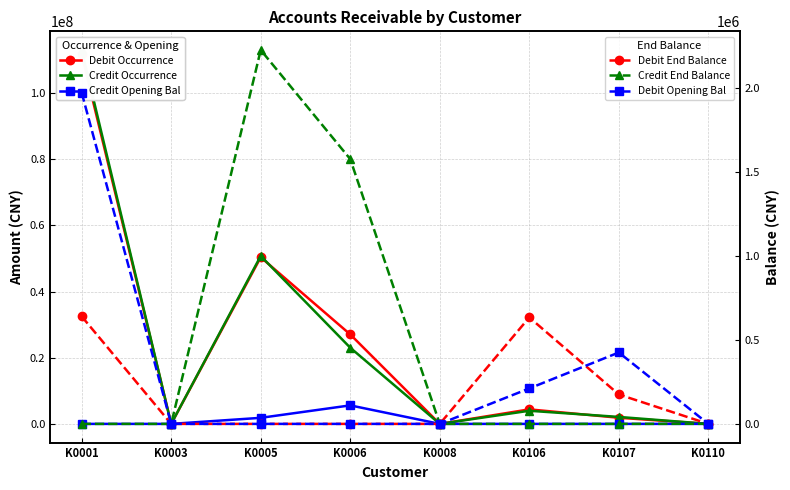

At which category does the chart reach its peak across all series?

K0001